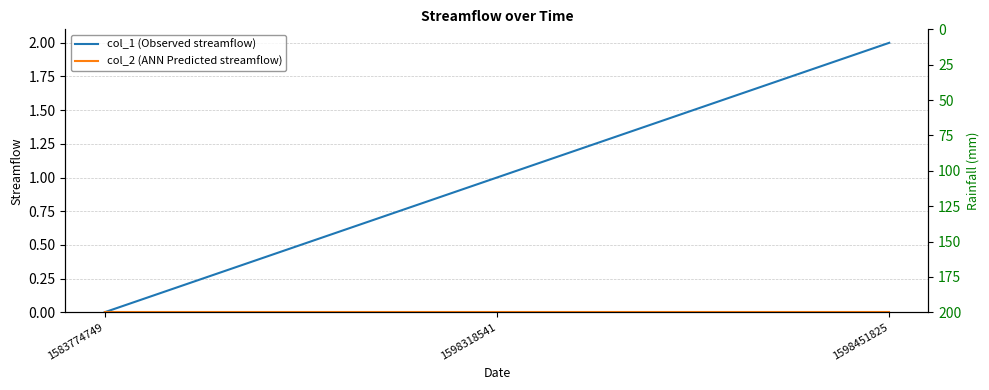

What is the maximum value for col_1 (Observed streamflow)?

2